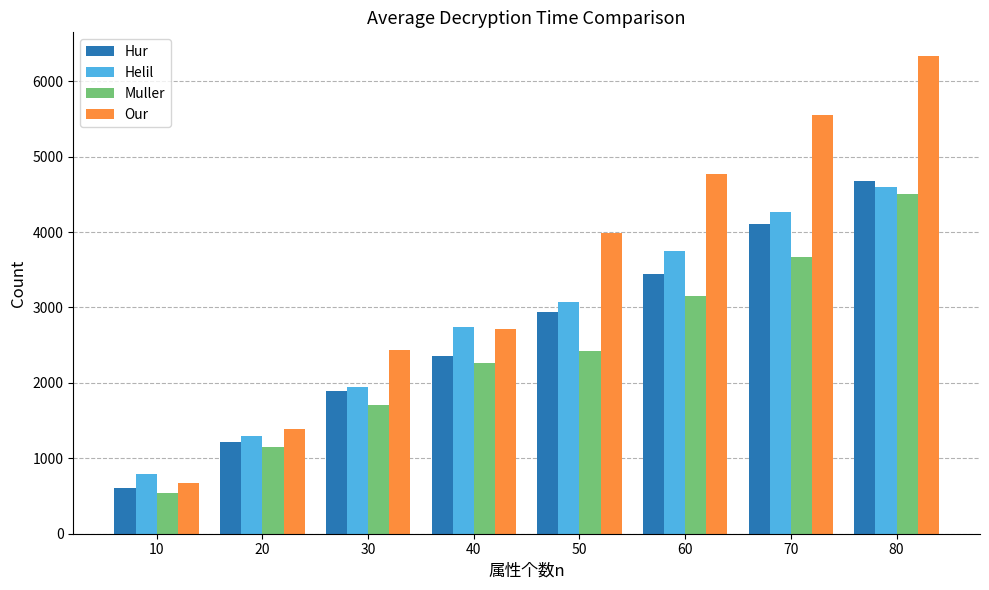

Which series changed the most between 60 and 70?

Our